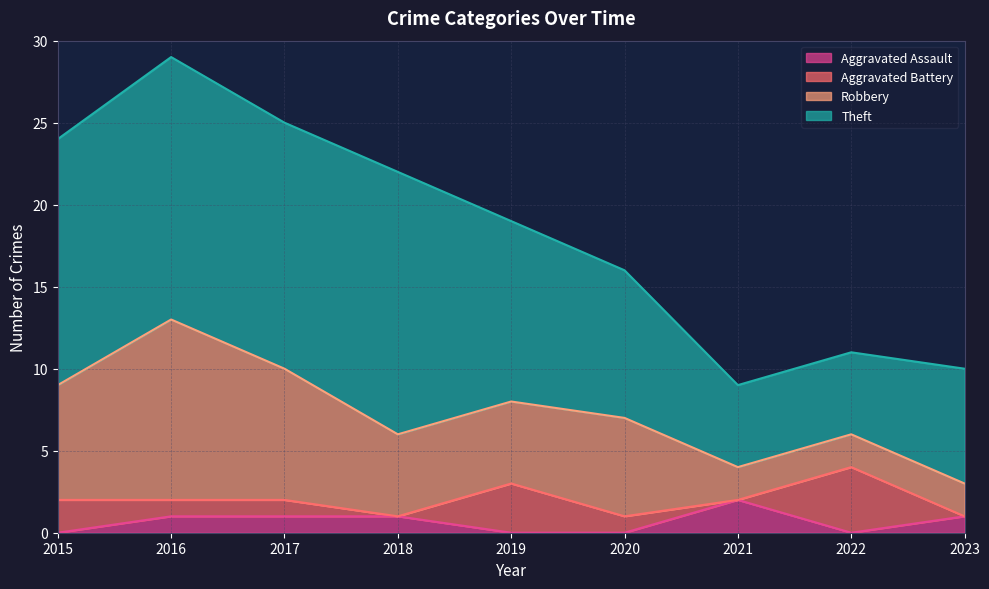

Does the chart have visible grid lines?

Yes